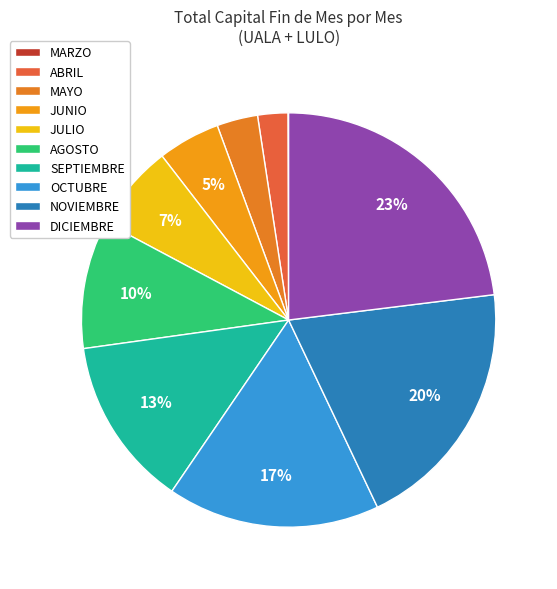

Which slice is the largest?

DICIEMBRE